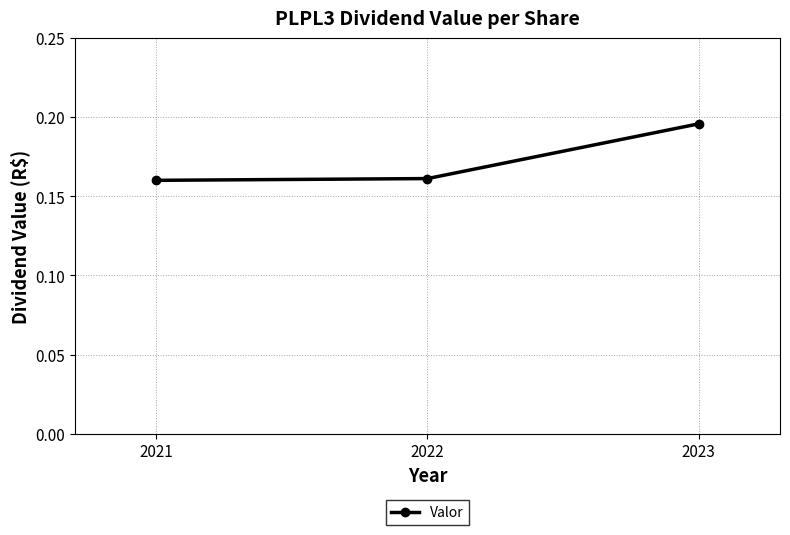

Which category has the highest value across all series?

2023